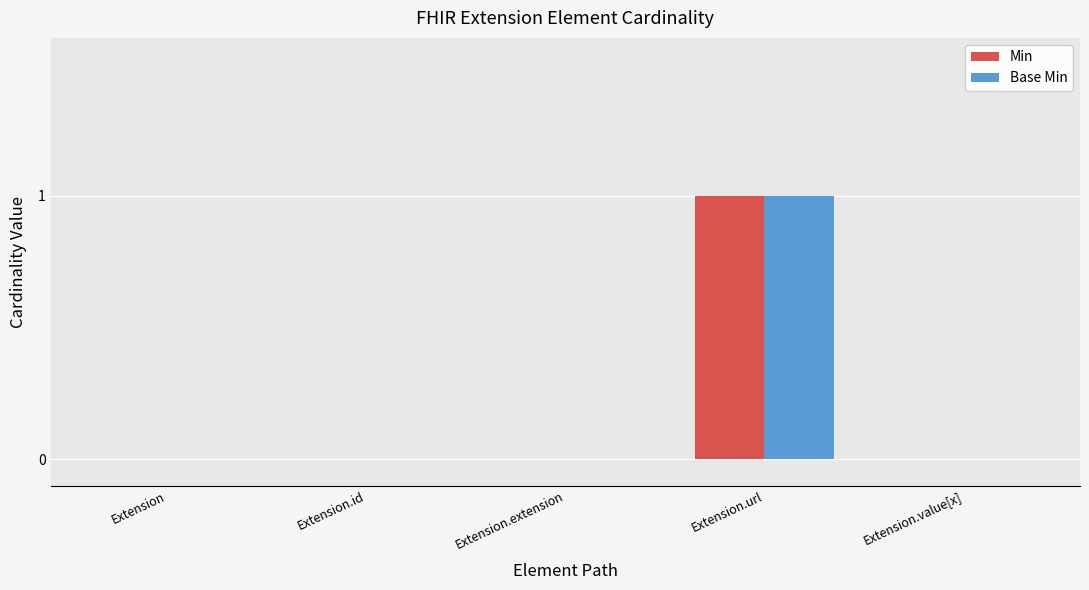

Which category has the highest value in the Min series?

Extension.url